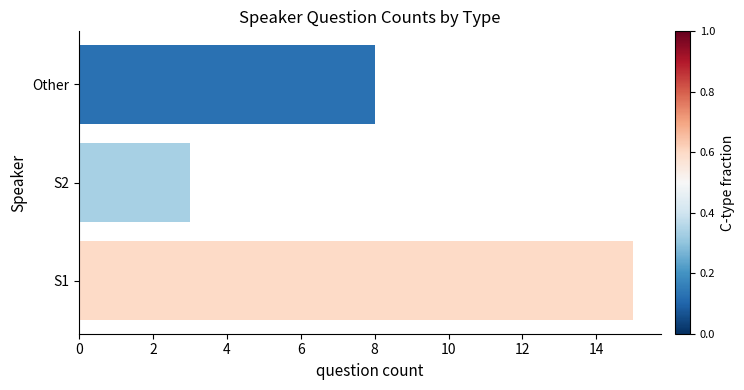

What is the difference between the second highest and minimum values?

5